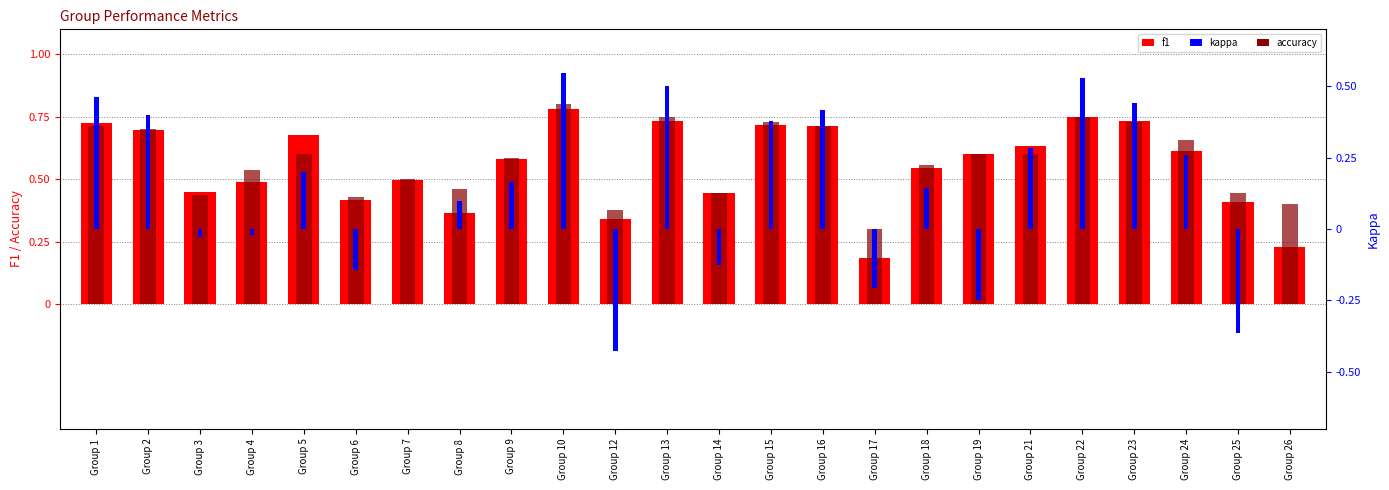

Is it true that kappa equals 0.0 at Group 5?

False